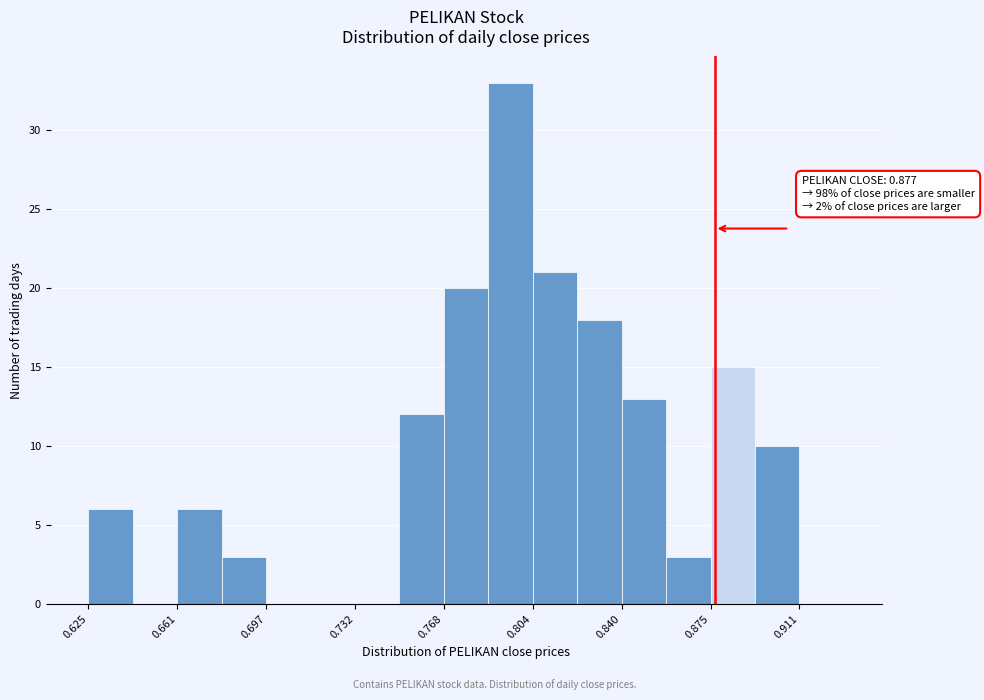

Around what value on the x-axis is the tallest bar? Give the approximate position of its centre, as read against the axis.

0.795